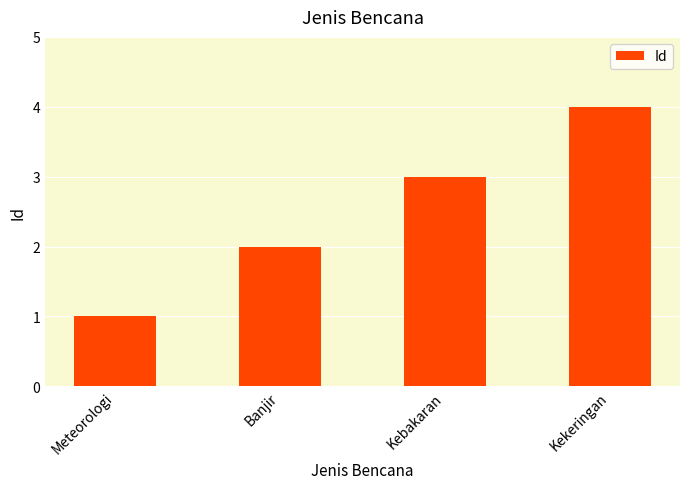

Rank the categories by value from lowest to highest.

Meteorologi, Banjir, Kebakaran, Kekeringan